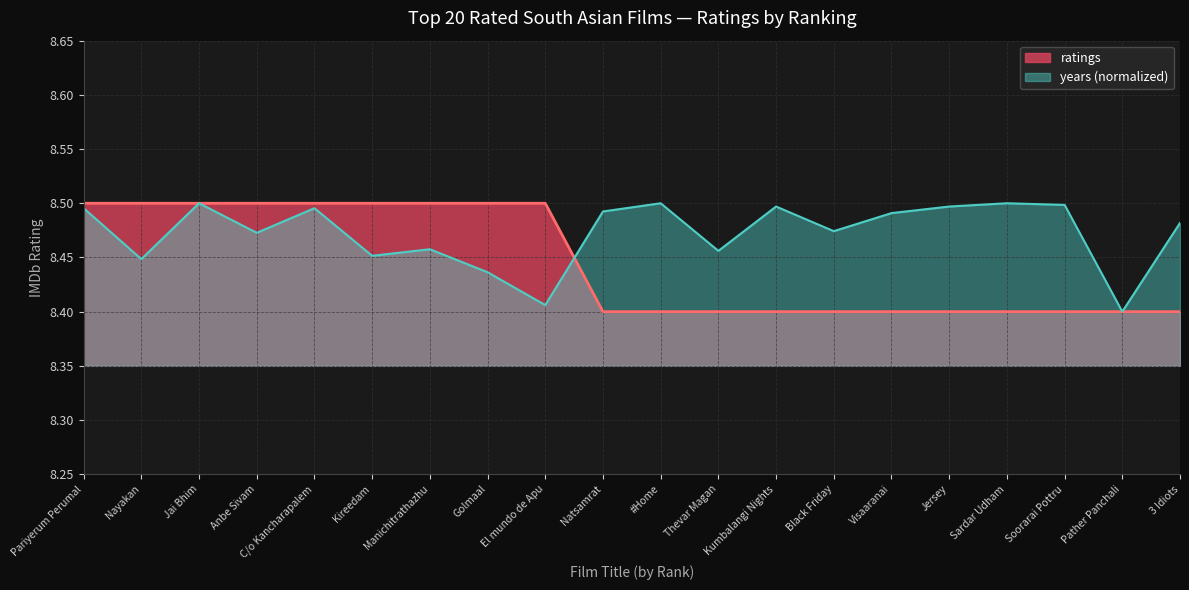

Is it true that the value at Kireedam is 5.2?

False